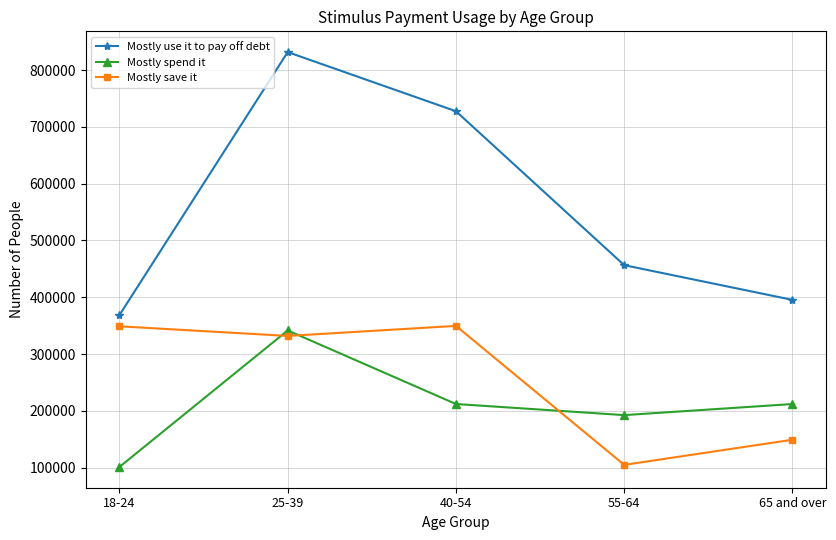

True or false: Mostly use it to pay off debt and Mostly spend it cross at least once.

False